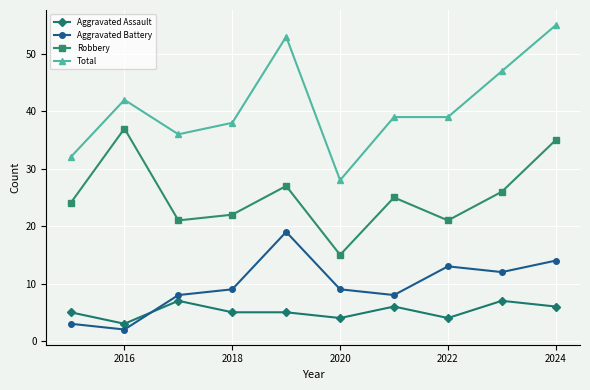

What is the sum of all Total values?

409